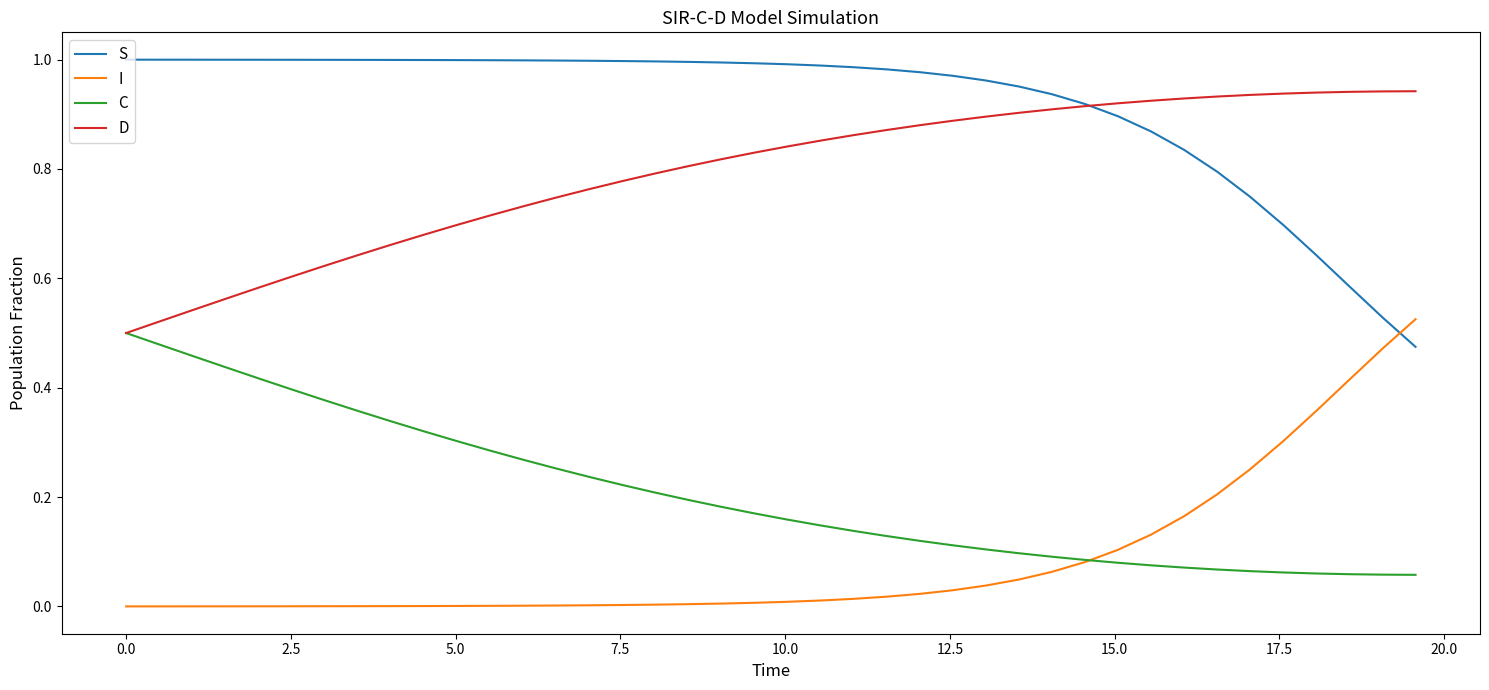

True or false: S and C cross at least once.

False